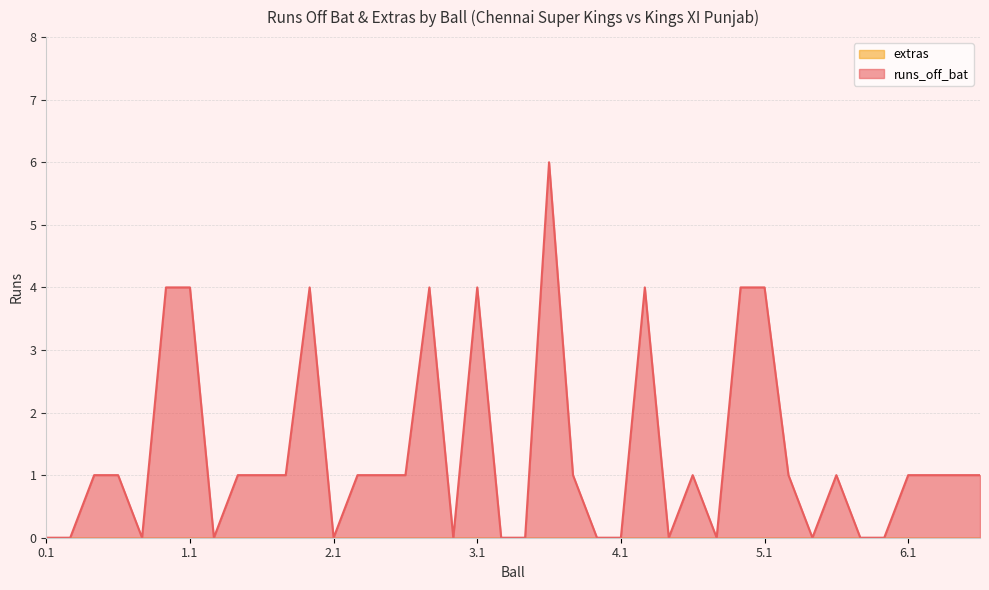

How many data points are less than 1?

15